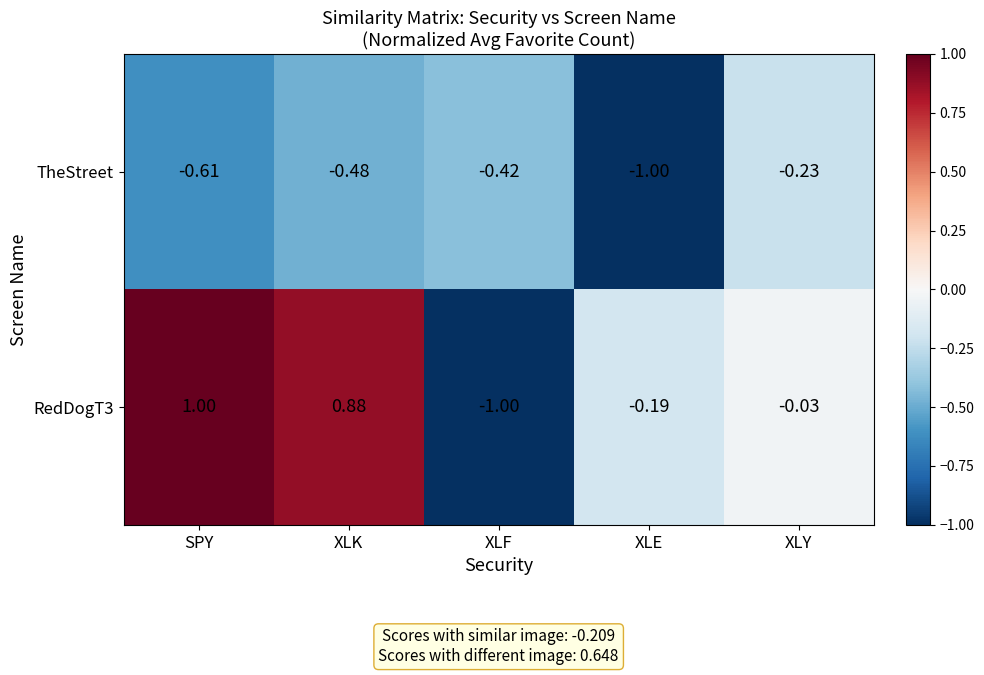

Where is TheStreet nearest to the value 0?

XLY